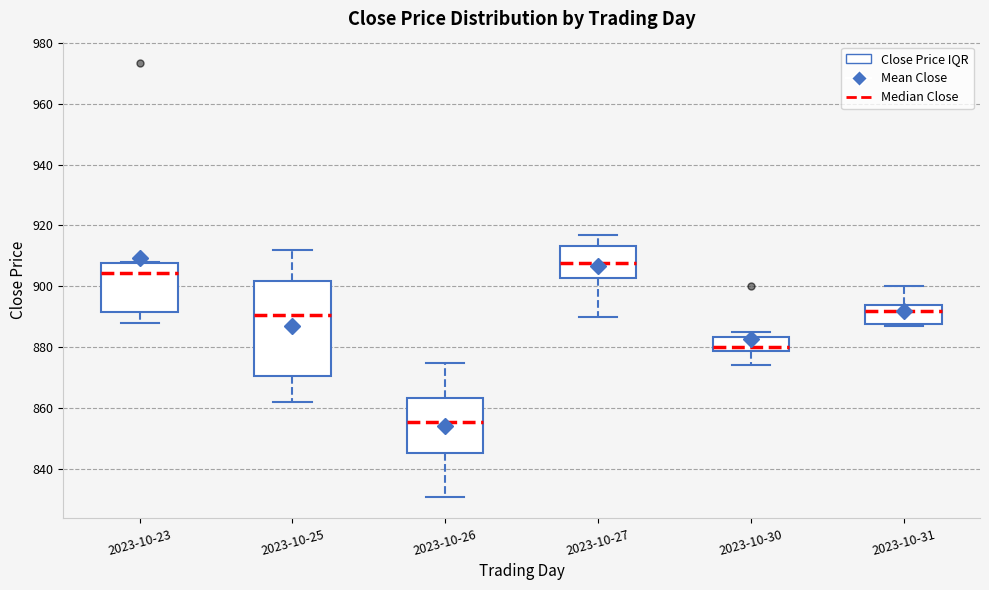

Reading left to right, transcribe this box plot: for each box, give where its median line is, the range the box spans, and where its two whiskers end, as read against the y-axis. The values are not printed on the chart, so give them approximately, as read against the axis.

2023-10-23: median 904, box 892 to 908, whiskers 888 to 908
2023-10-25: median 890, box 870 to 902, whiskers 862 to 912
2023-10-26: median 856, box 846 to 864, whiskers 830 to 874
2023-10-27: median 908, box 902 to 914, whiskers 890 to 918
2023-10-30: median 880, box 878 to 884, whiskers 874 to 884 (just above the box's upper edge)
2023-10-31: median 892, box 888 to 894, whiskers 886 to 900